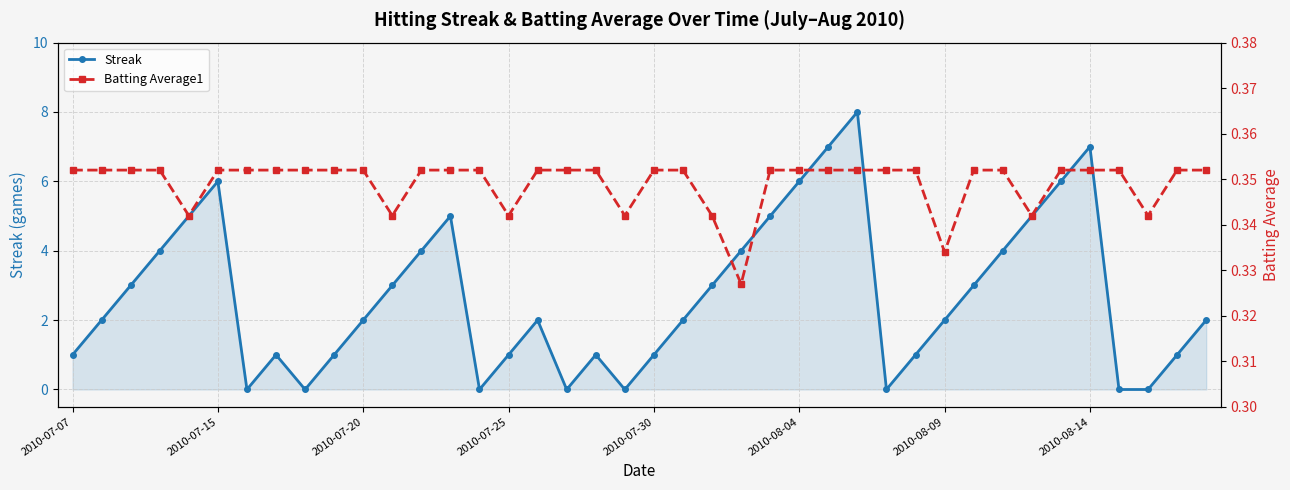

True or false: Batting Average1 has a value of 0.4 at 17.

True